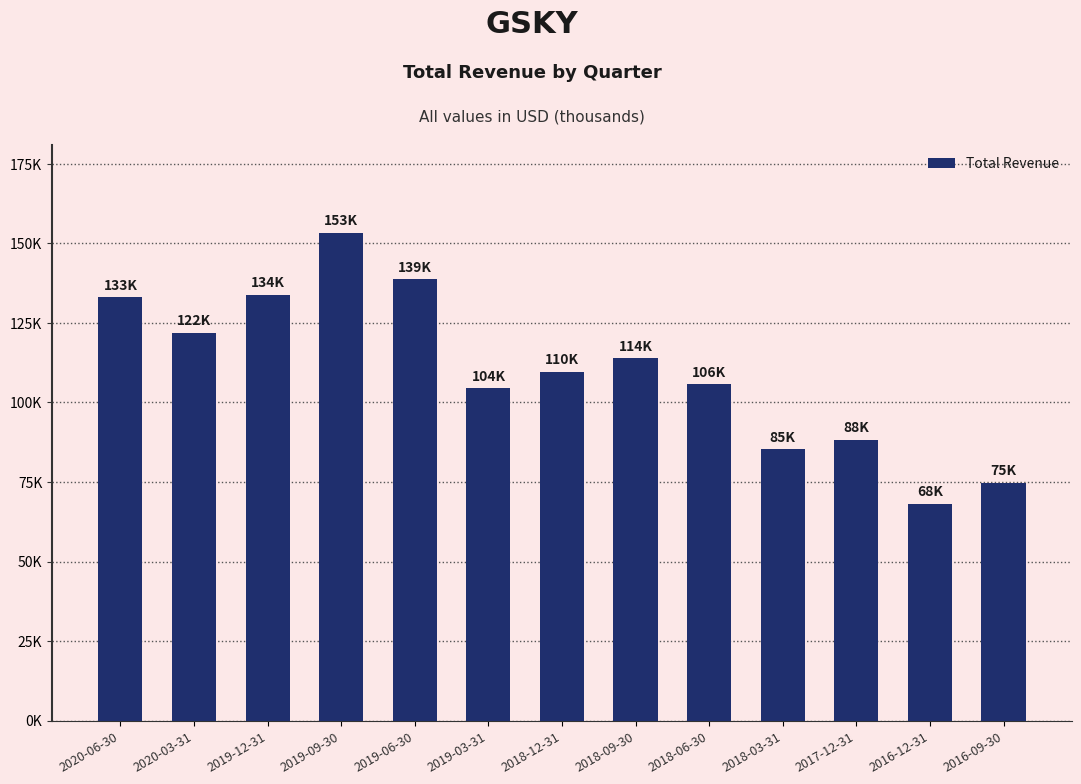

The value at 2018-09-30 is 61184. True or false?

False